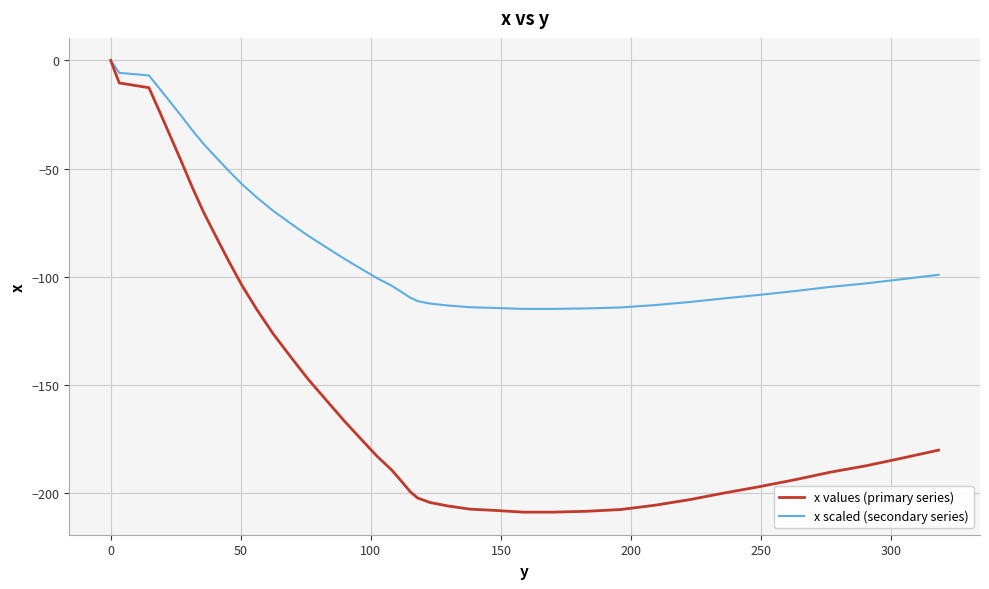

Rank the series by their average value, from lowest to highest.

x values (primary series), x scaled (secondary series)